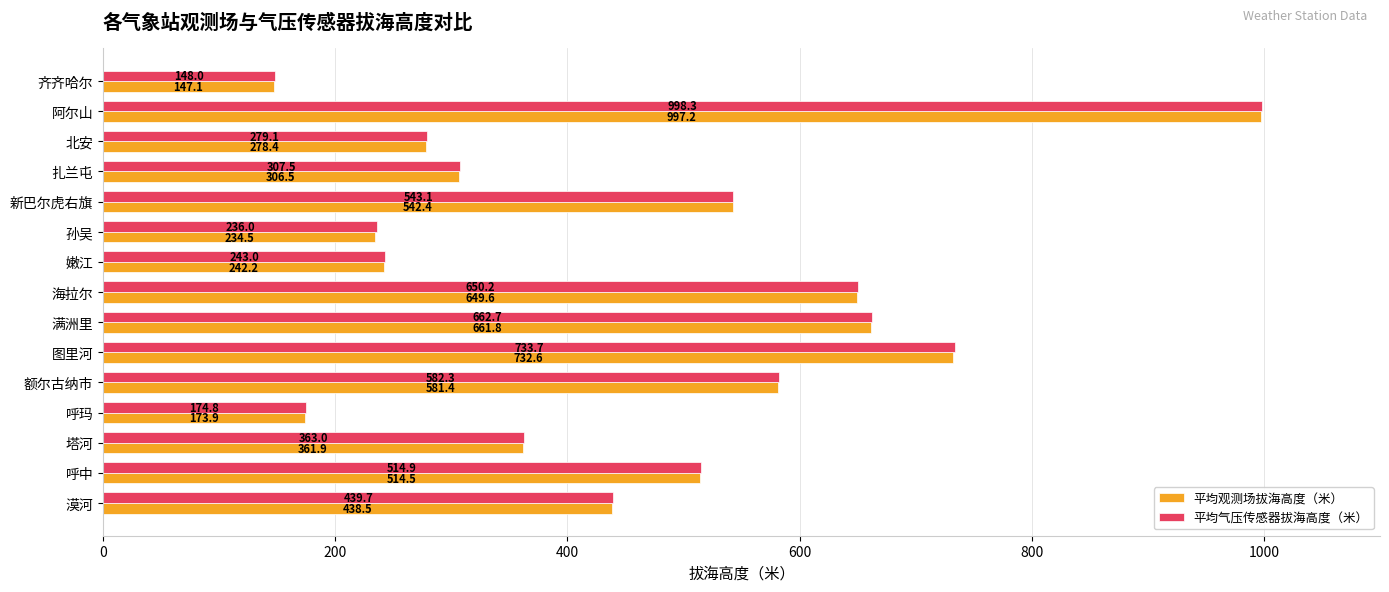

What are all the series names shown in the legend?

平均观测场拔海高度（米）, 平均气压传感器拔海高度（米）